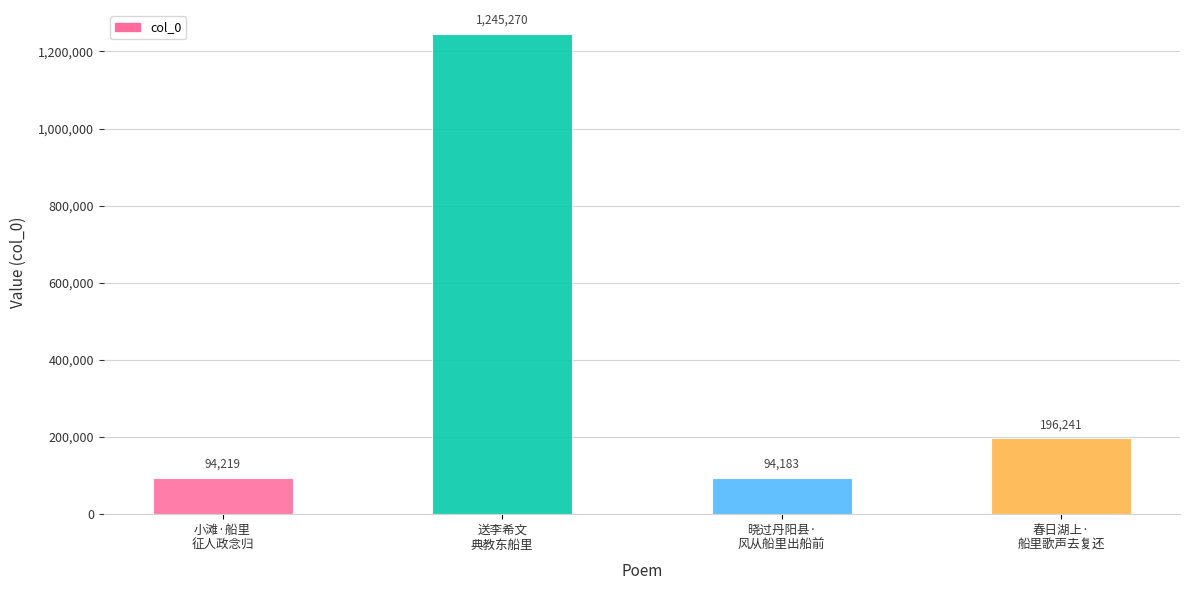

Reading left to right, extract all data points from this chart.

小滩·船里
征人政念归=94219	送李希文
典教东船里=1245270	晓过丹阳县·
风从船里出船前=94183	春日湖上·
船里歌声去复还=196241